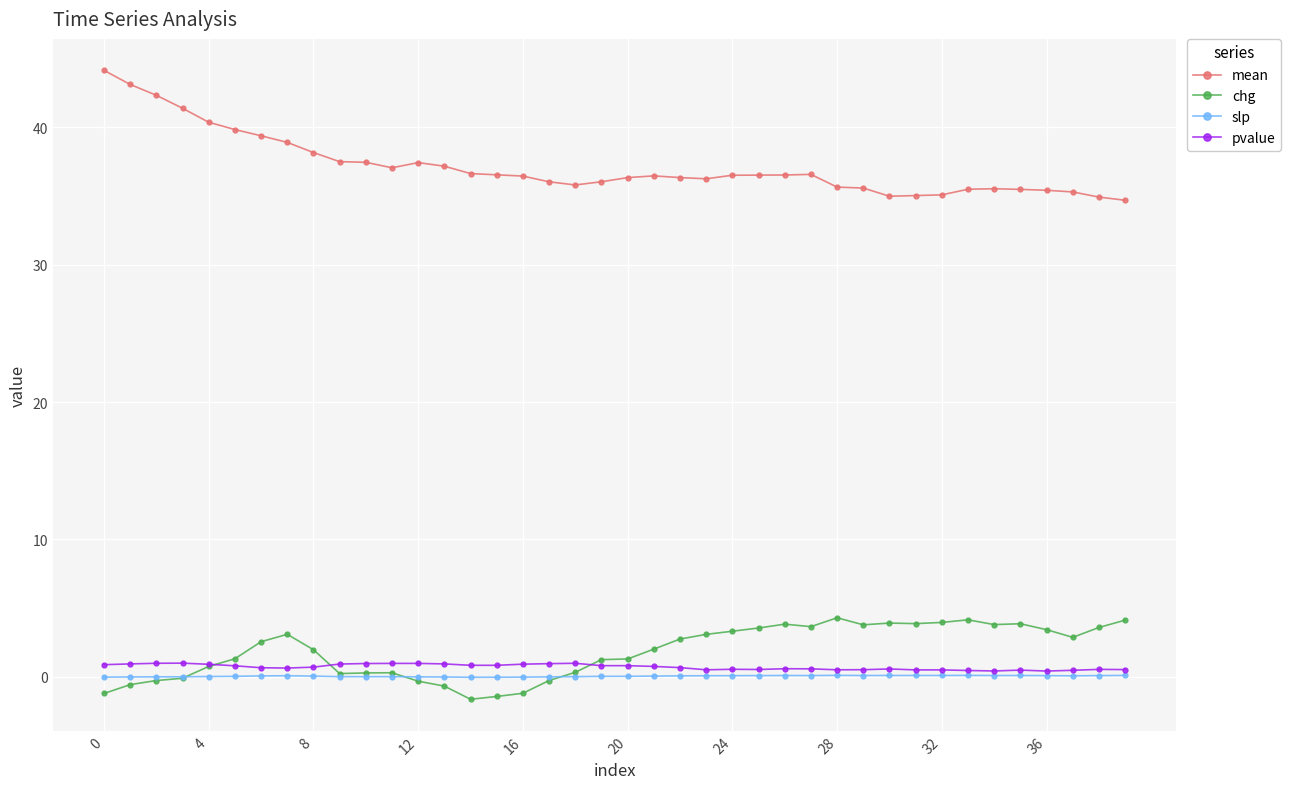

Which series has the widest spread of values?

mean